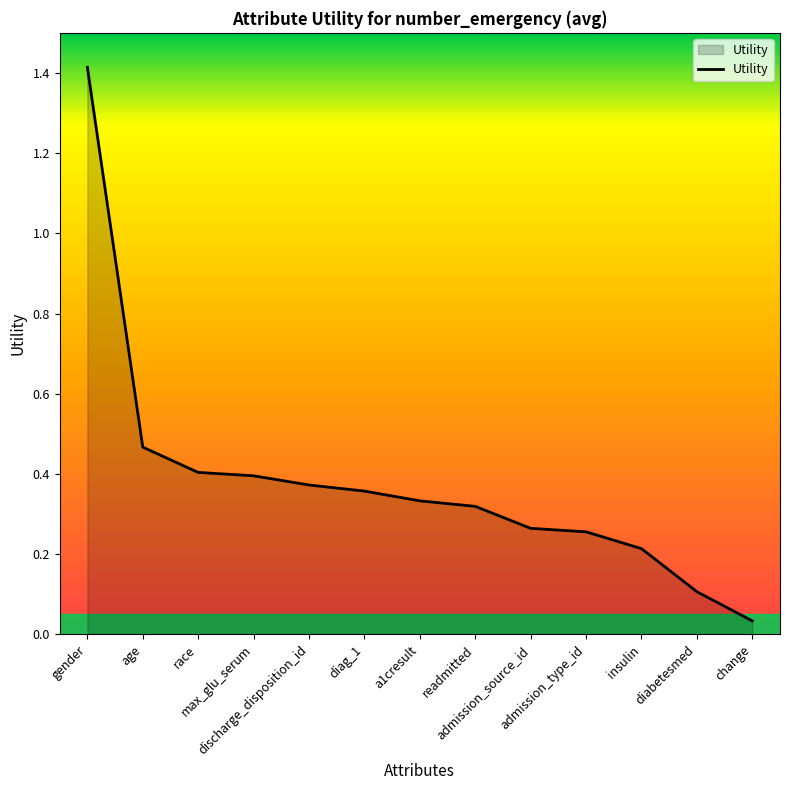

What is the maximum value shown in the chart?

1.4